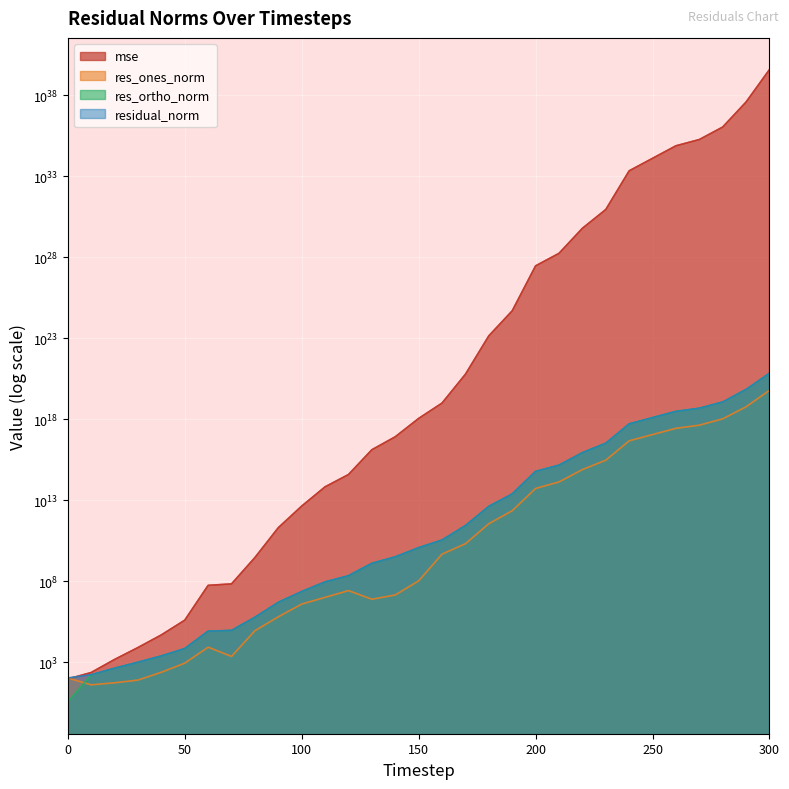

Which series ends up on top after the final intersection of mse and residual_norm?

mse